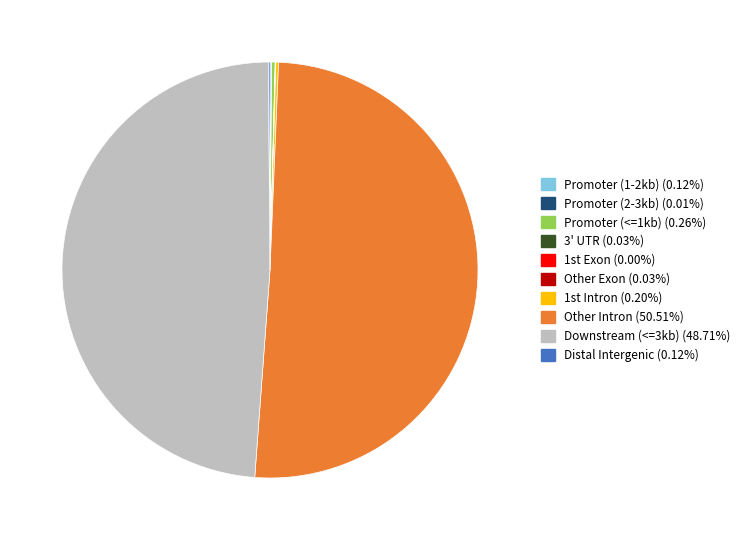

How many slices are in this pie chart?

10